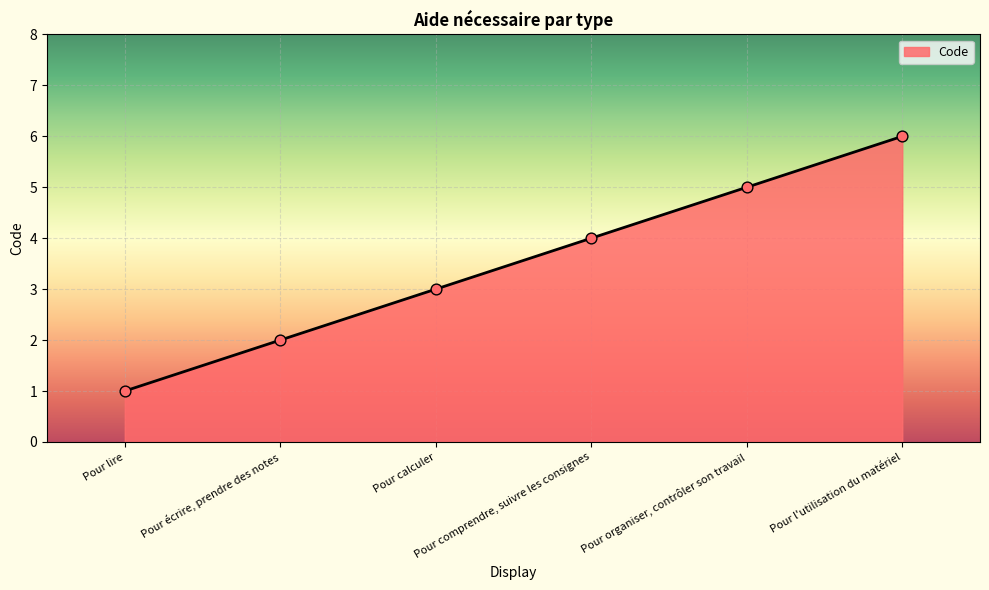

Approximately how many times larger is the value at Pour écrire, prendre des notes compared to Pour l'utilisation du matériel?

0.3